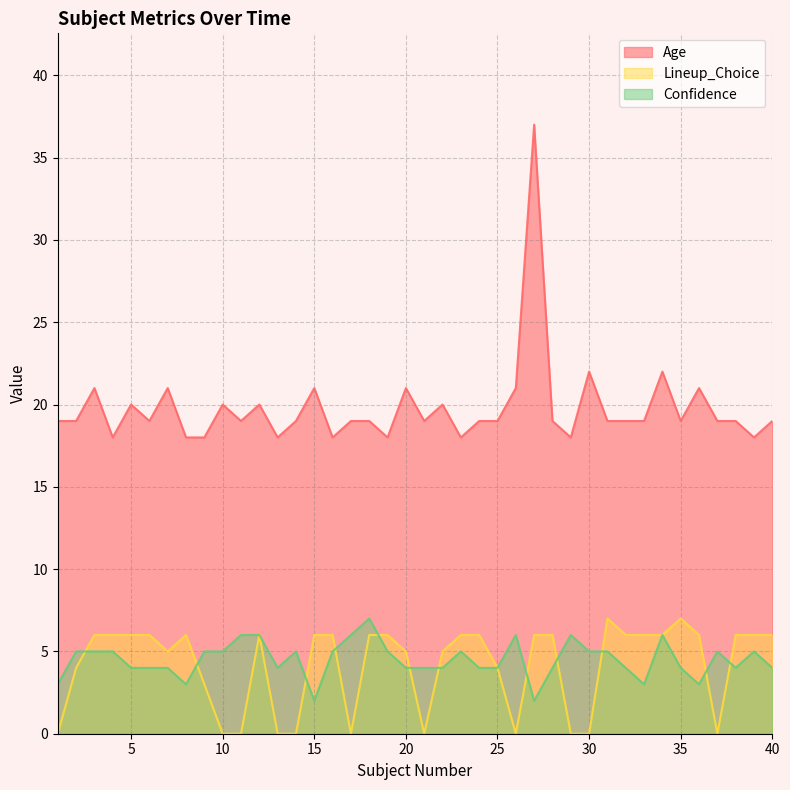

What is the value of the Age point at the 3rd from the left?

21